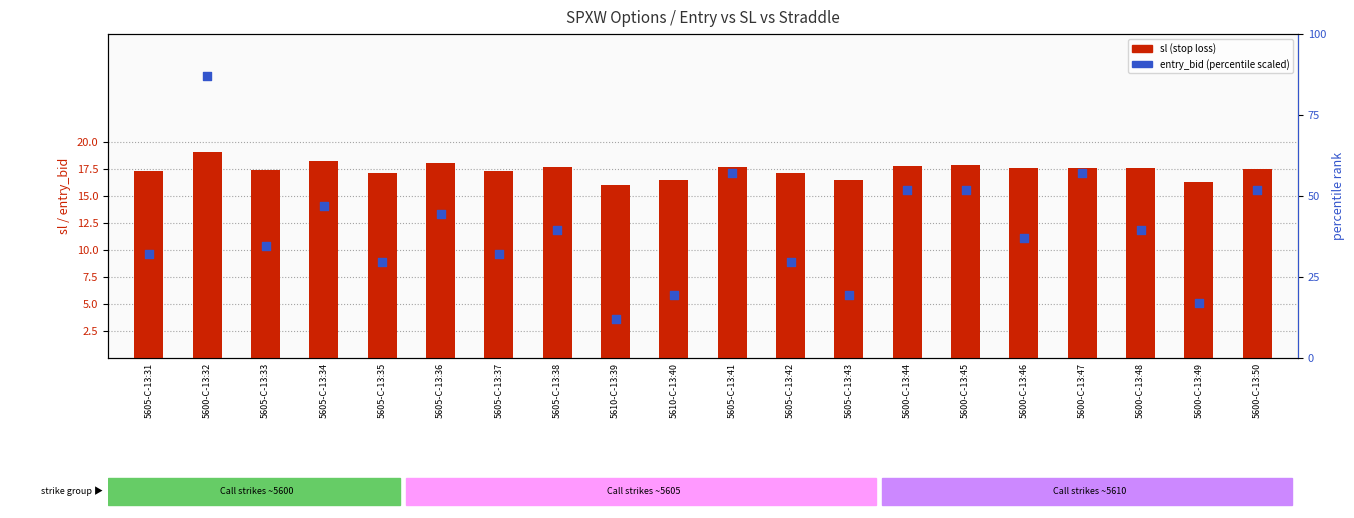

Which series contains the lowest Y value?

entry_bid (scaled)